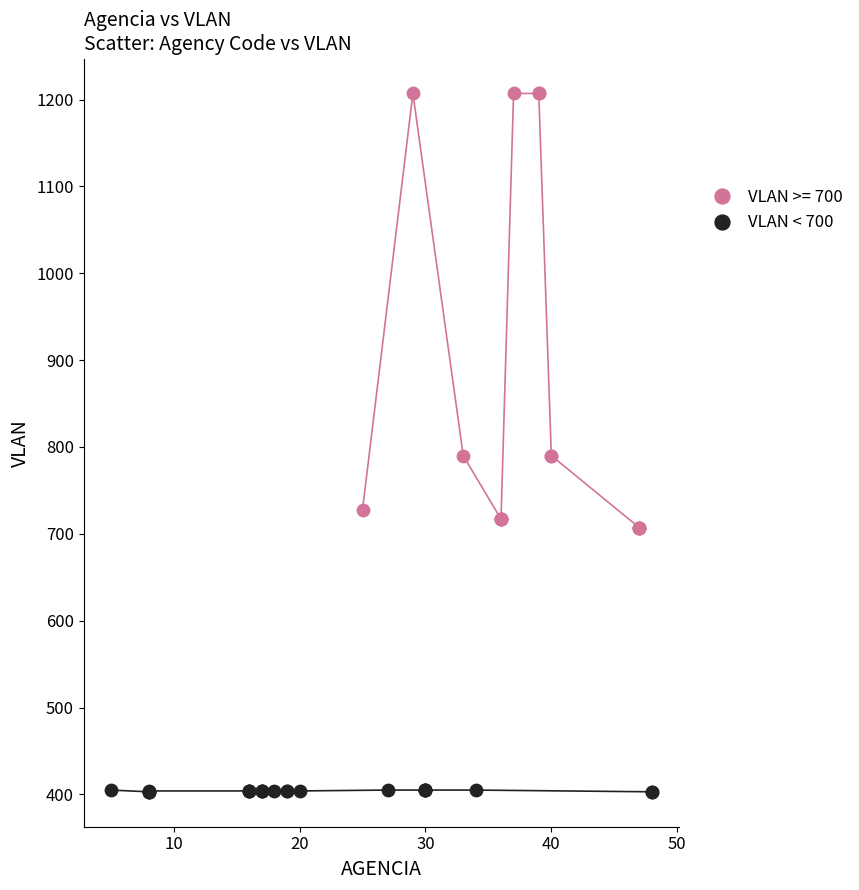

Which series reaches the maximum Y coordinate?

VLAN >= 700